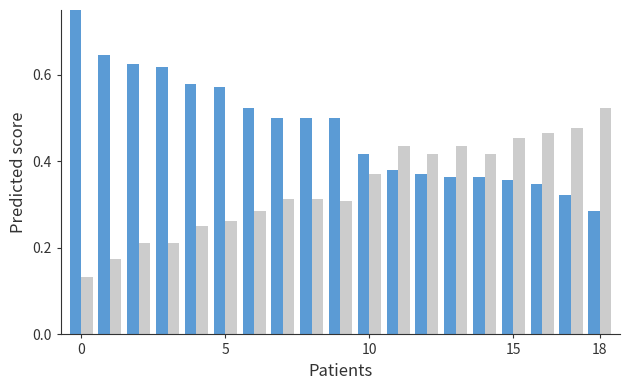

What is the value of the oddA bar at the 3rd from the left?

0.2